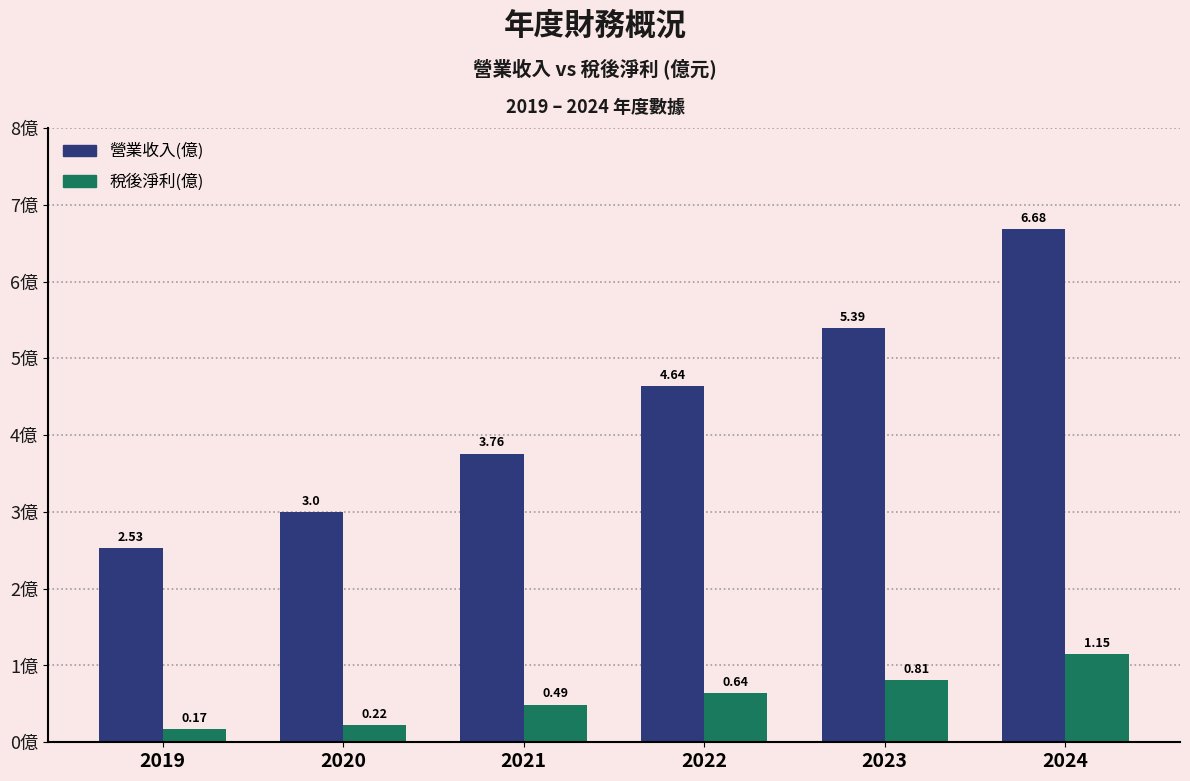

Where is 營業收入(億) nearest to the value 4?

2021